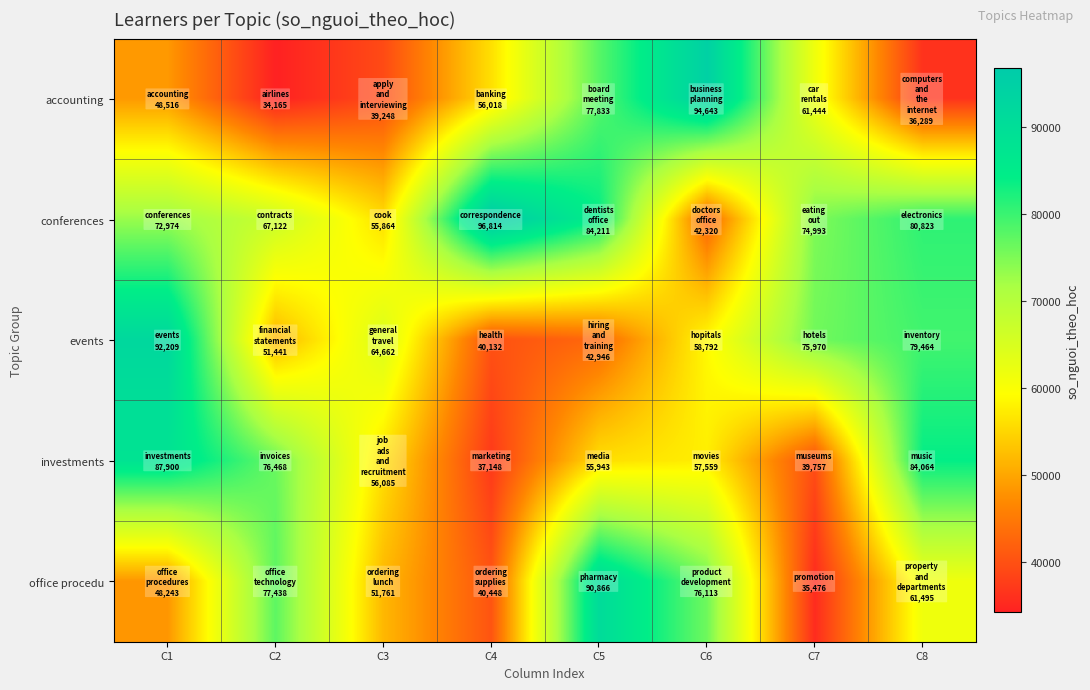

Between C1 and C6, which is larger?

C6